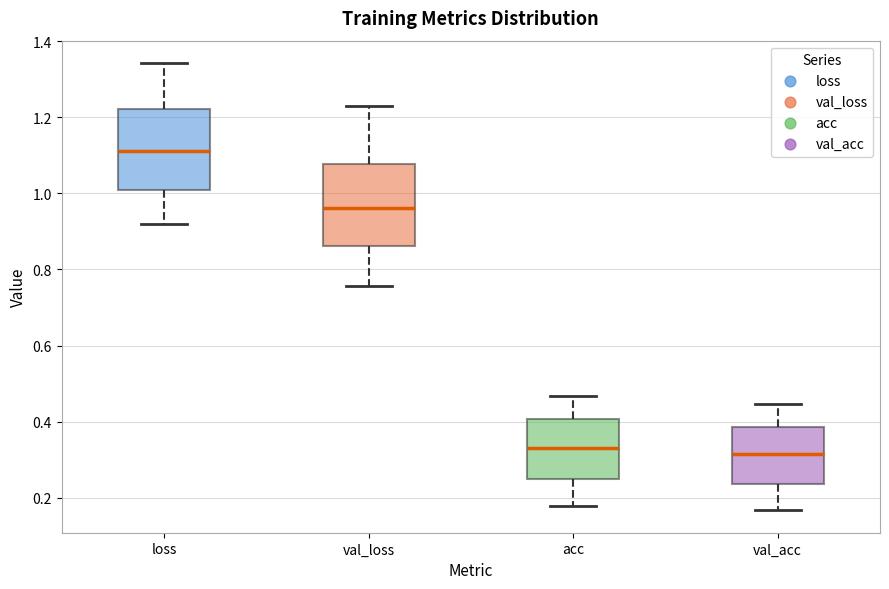

Reading left to right, read every box against the y-axis: the position of its median line, the range the box covers, and the ends of its whiskers. The values are not printed on the chart, so give them approximately, as read against the axis.

loss: median 1.12, box 1.00 to 1.22, whiskers 0.92 to 1.34
val_loss: median 0.96, box 0.86 to 1.08, whiskers 0.76 to 1.22
acc: median 0.32, box 0.24 to 0.40, whiskers 0.18 to 0.46
val_acc: median 0.32, box 0.24 to 0.38, whiskers 0.16 to 0.44